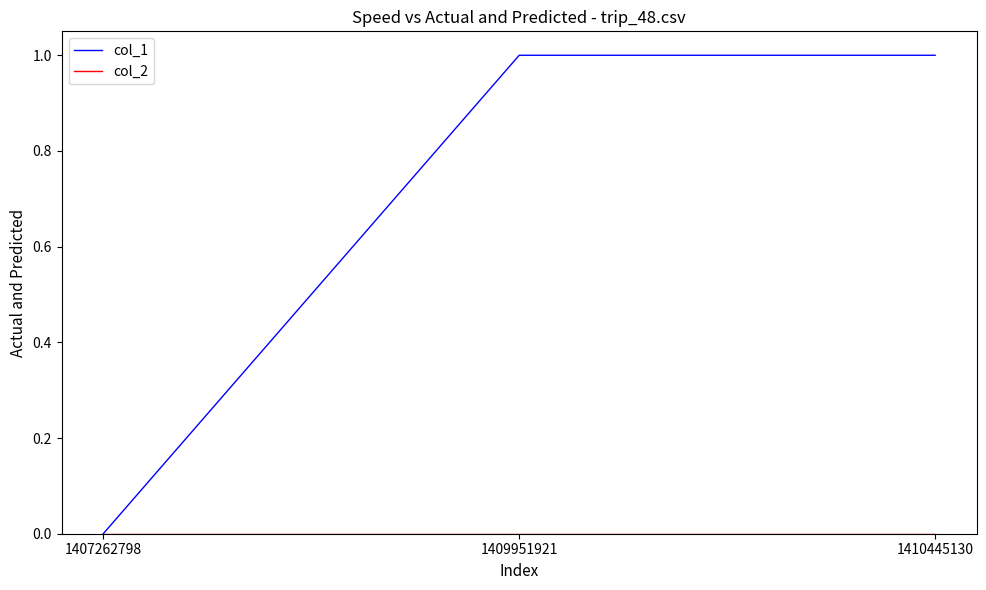

Which series has the largest total across all categories?

col_1